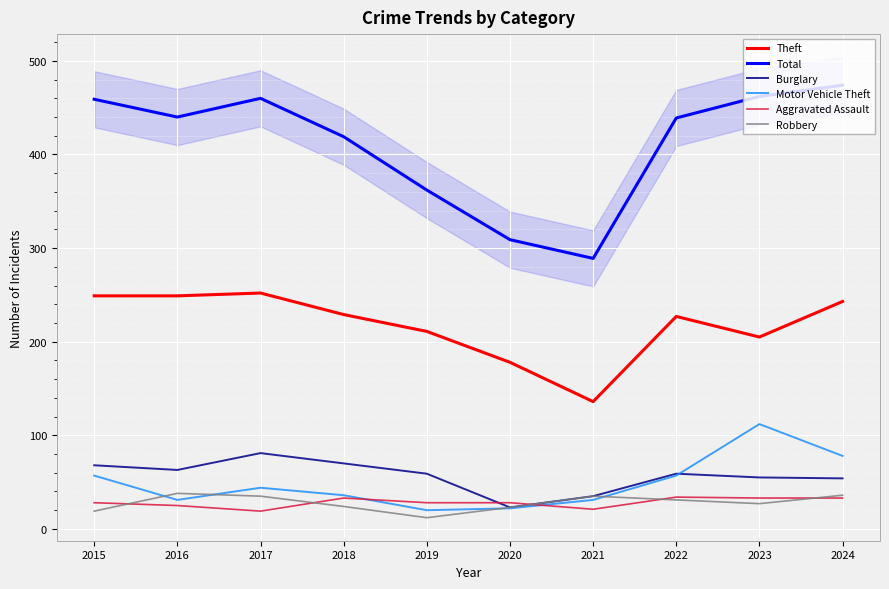

Reading right to left, list all the values displayed in this chart.

Theft: 2024=243	2023=205	2022=227	2021=136	2020=178	2019=211	2018=229	2017=252	2016=249	2015=249
Total: 2024=474	2023=462	2022=439	2021=289	2020=309	2019=362	2018=419	2017=460	2016=440	2015=459
Burglary: 2024=54	2023=55	2022=59	2021=35	2020=23	2019=59	2018=70	2017=81	2016=63	2015=68
Motor Vehicle Theft: 2024=78	2023=112	2022=57	2021=31	2020=22	2019=20	2018=36	2017=44	2016=31	2015=57
Aggravated Assault: 2024=33	2023=33	2022=34	2021=21	2020=28	2019=28	2018=33	2017=19	2016=25	2015=28
Robbery: 2024=36	2023=27	2022=31	2021=35	2020=23	2019=12	2018=24	2017=35	2016=38	2015=19